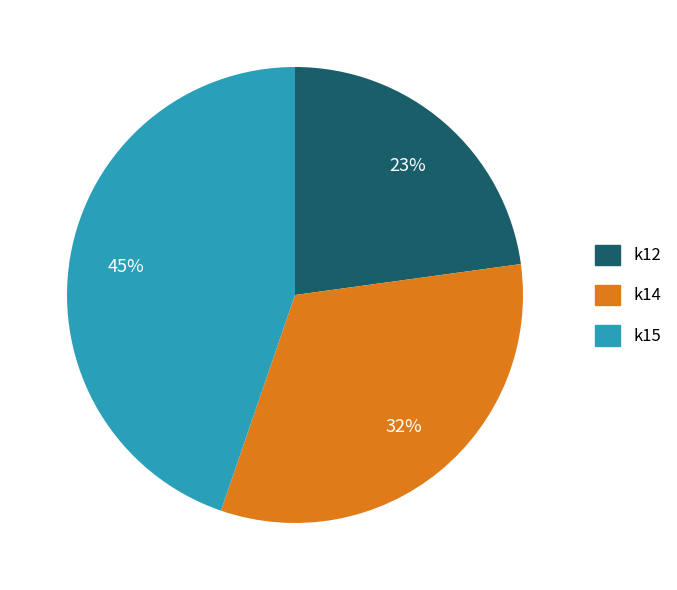

The k15 slice represents 45% of the pie. True or false?

True